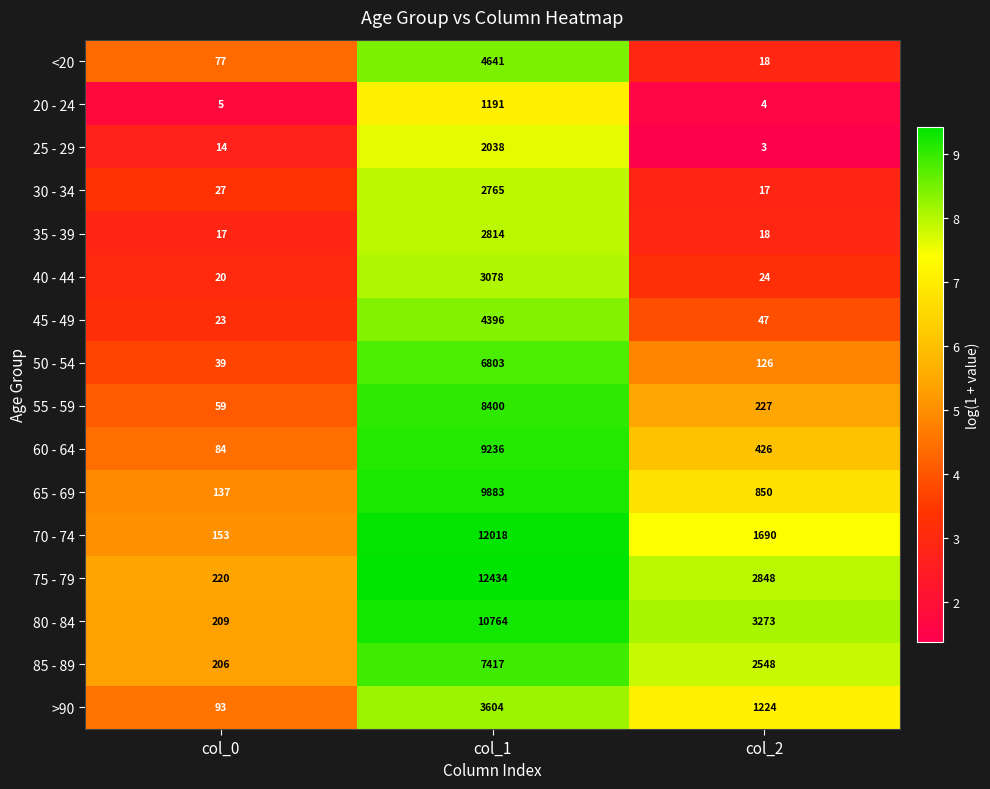

What is the difference between the 80 - 84 values at col_0 and col_2?

3064